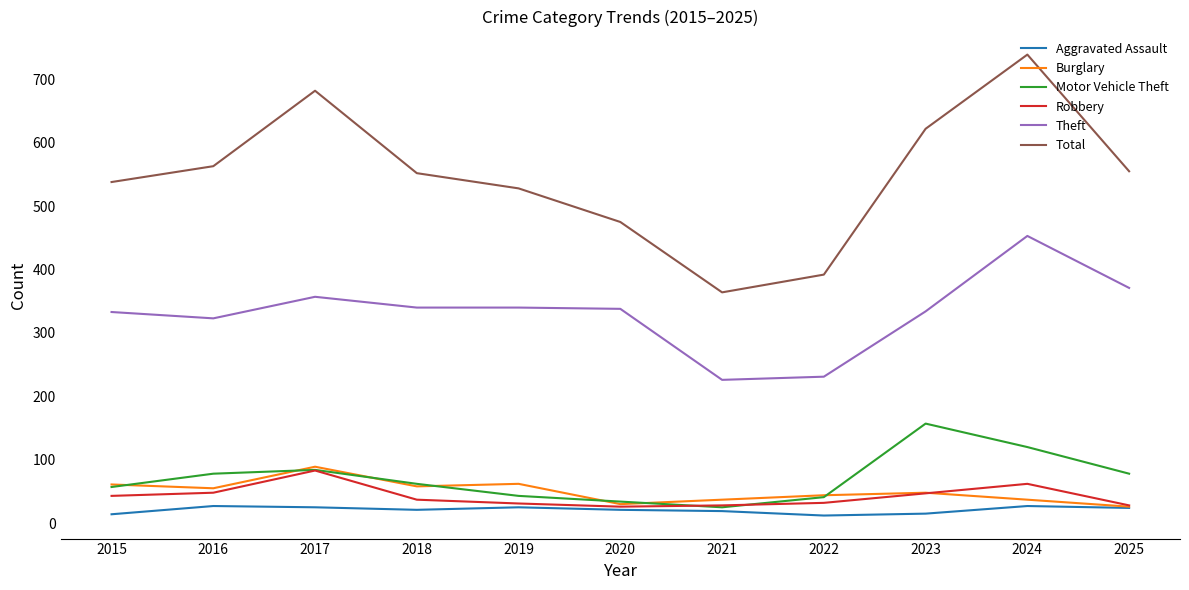

Is it true that Total equals 364 at 2021?

True